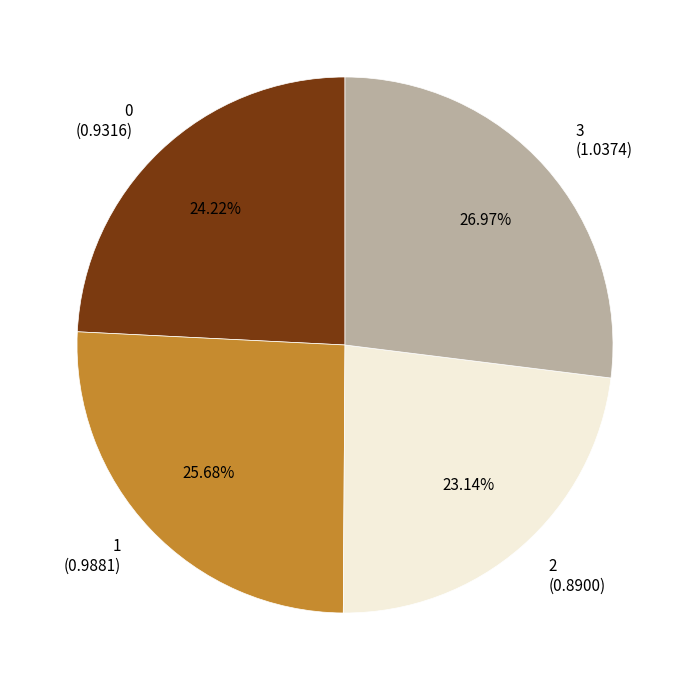

What percentage is the 3 slice, to the nearest percent?

27%